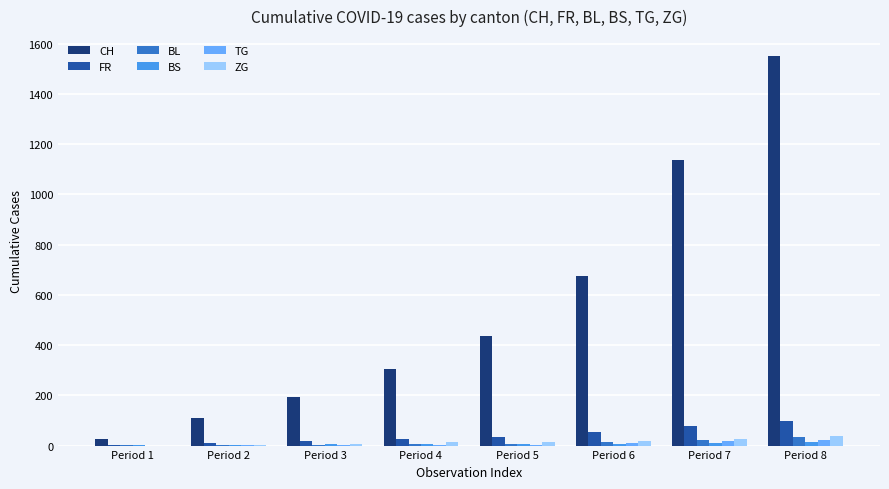

The value of ZG at Period 4 is 12.4. True or false?

True